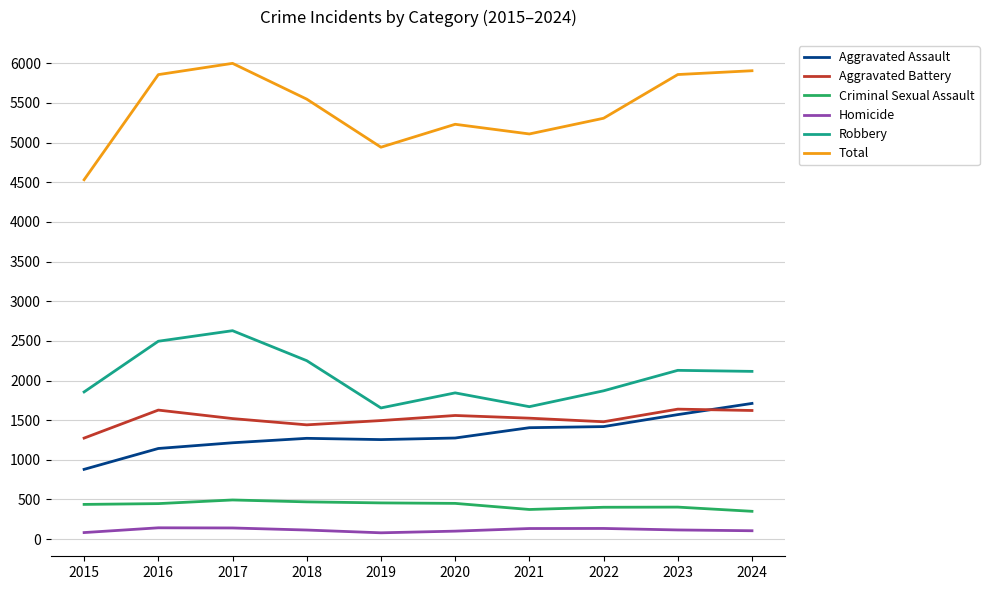

True or false: Homicide has a value of 115 at 2018.

True